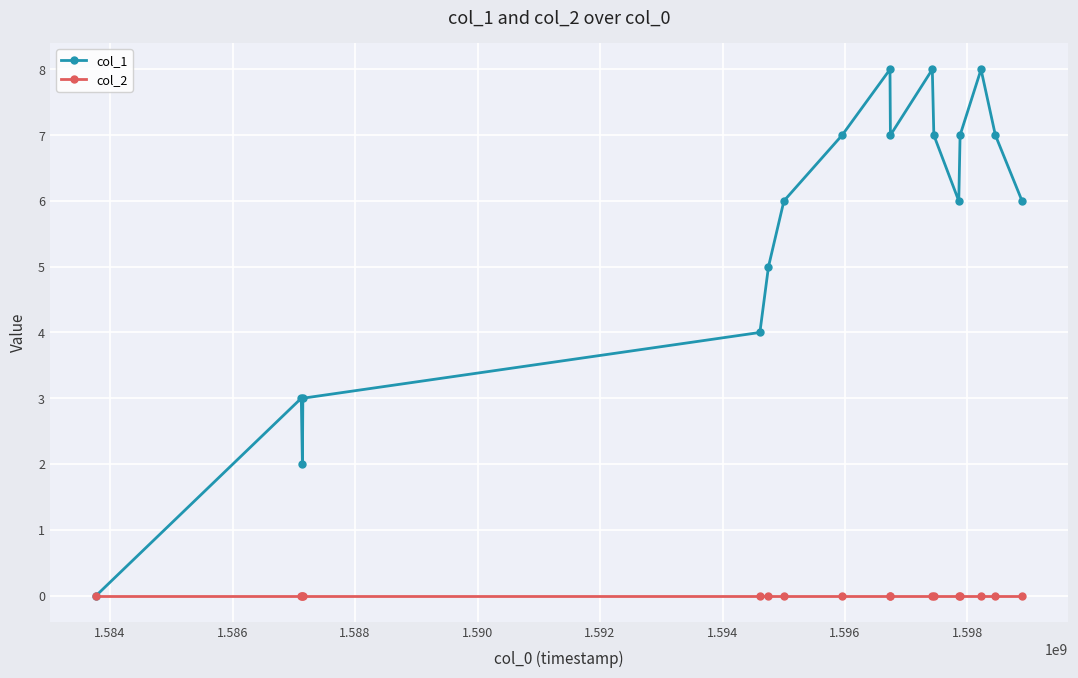

Rank the series by their maximum value, from highest to lowest.

col_1, col_2